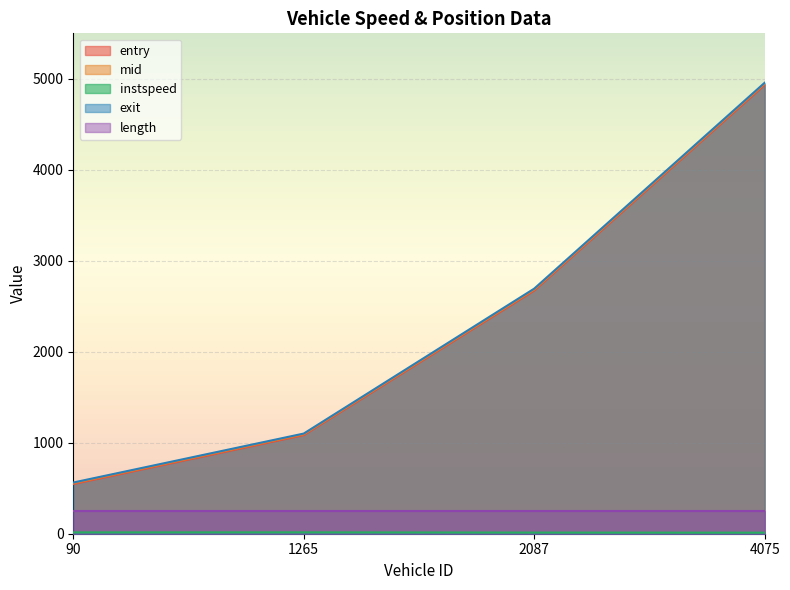

Between 90.0 and 4075.0, which is larger?

4075.0